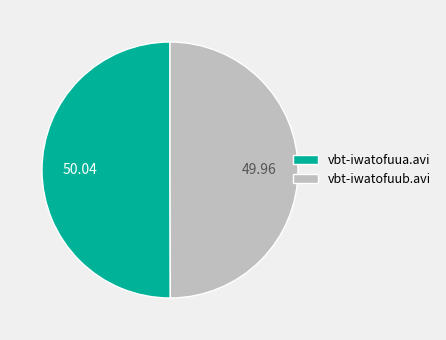

Do vbt-iwatofuub.avi and vbt-iwatofuua.avi together represent more than half of the pie?

Yes